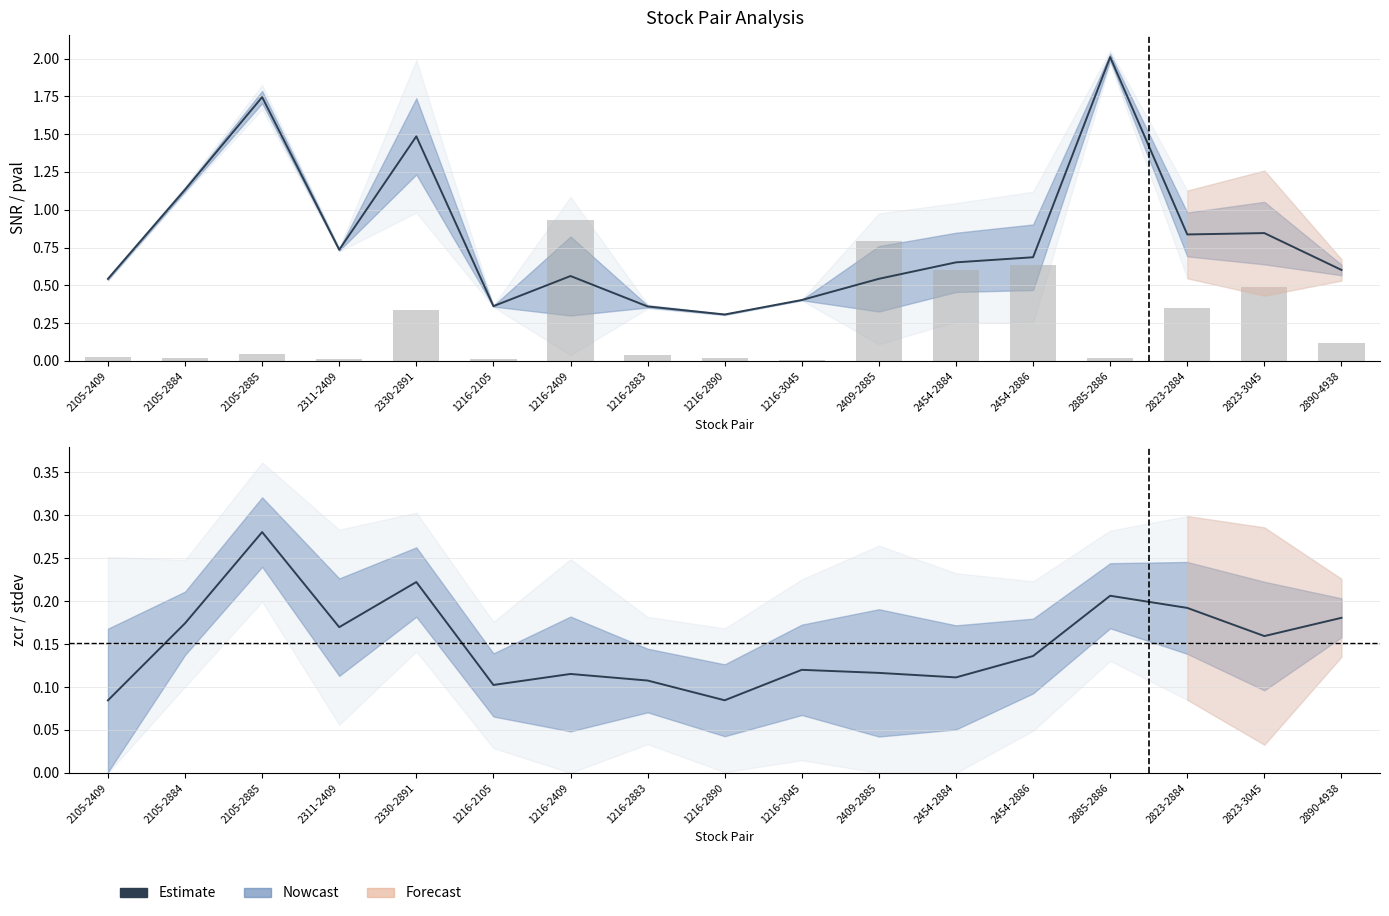

Which has a higher value, 1216-2105 or 2823-2884?

2823-2884